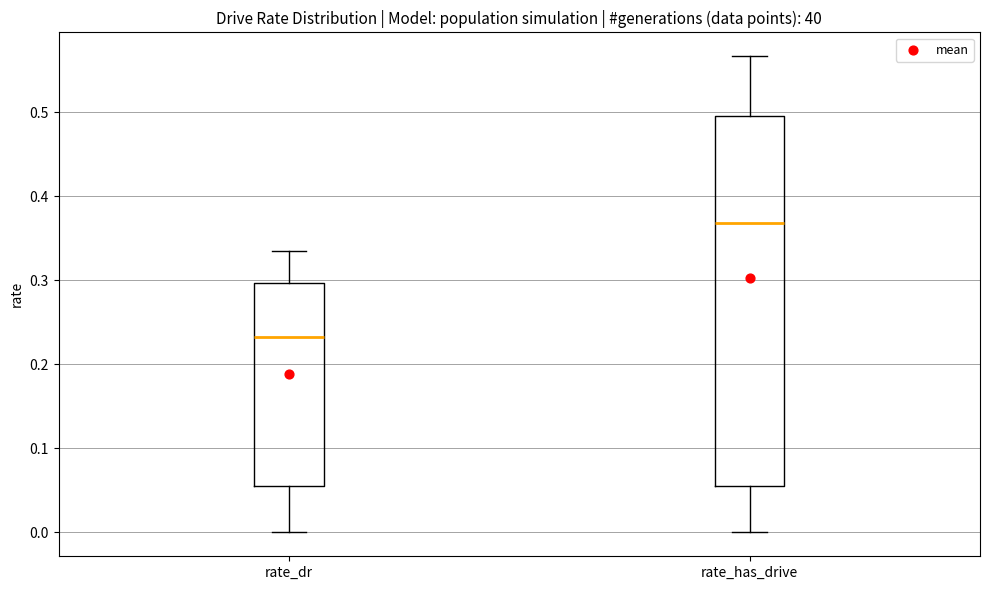

Where is the upper edge of the box for rate_dr on the y-axis? The values are not printed on the chart, so give them approximately, as read against the axis.

0.30